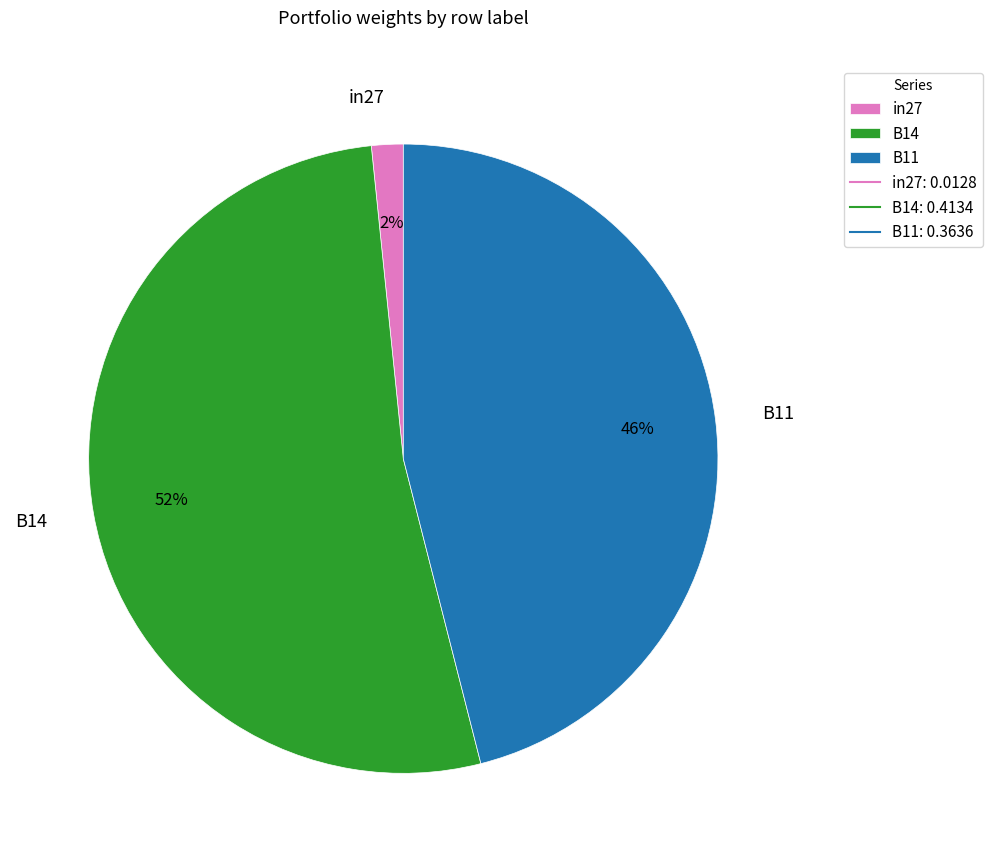

Rank the categories by value from highest to lowest.

B14, B11, in27